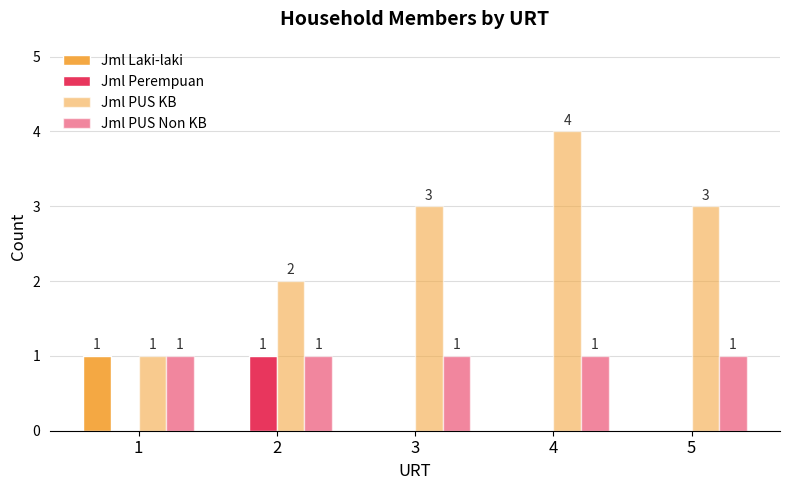

Are the bars horizontal?

No